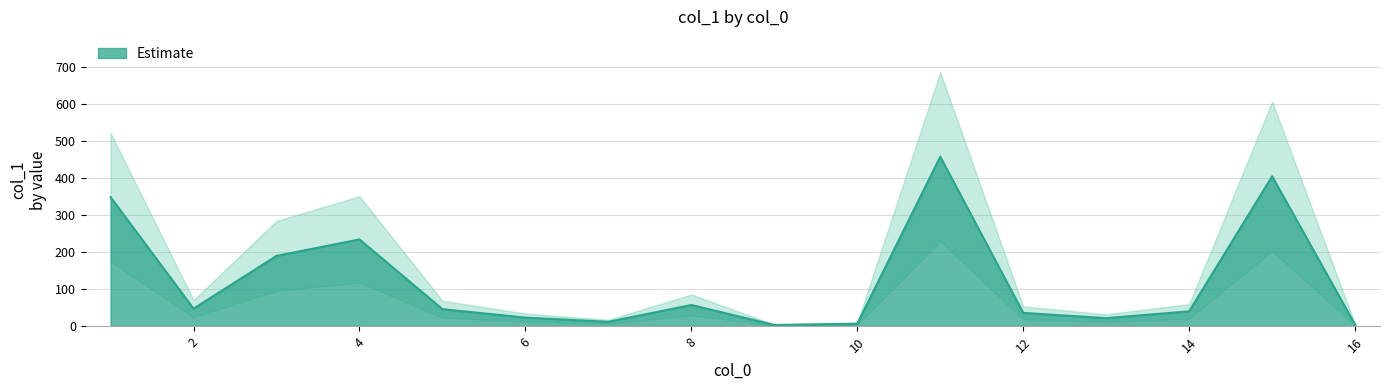

What is the smallest value displayed?

2.4